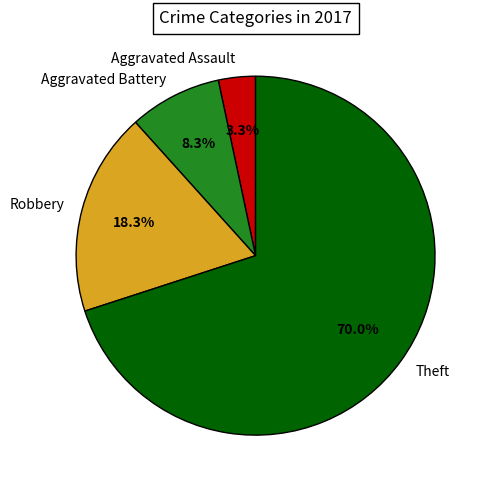

To the nearest percent, what percentage of the pie is Aggravated Assault?

3%